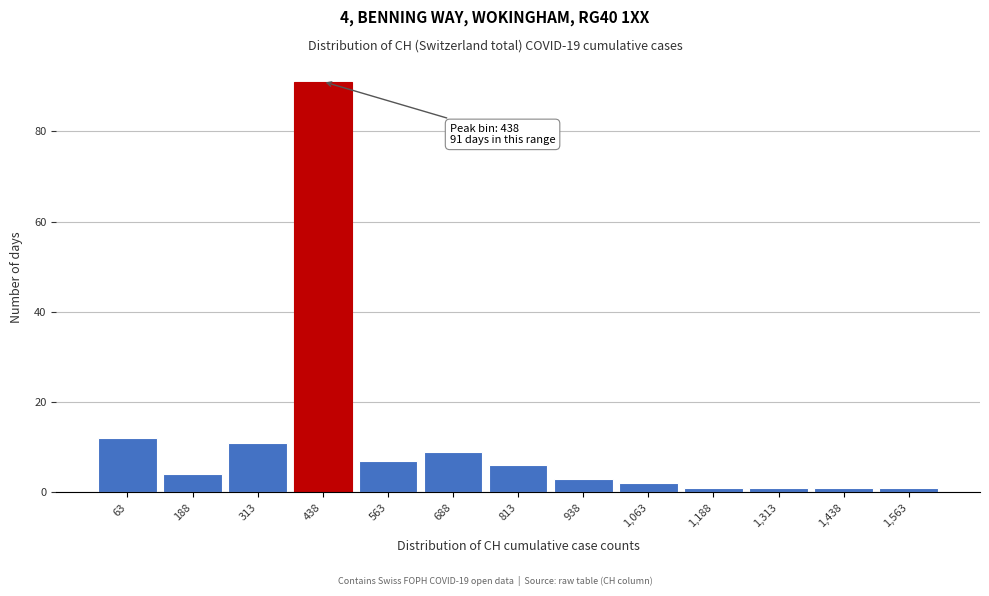

Reading left to right, extract all data points from this chart.

12	4	11	91	7	9	6	3	2	1	1	1	1